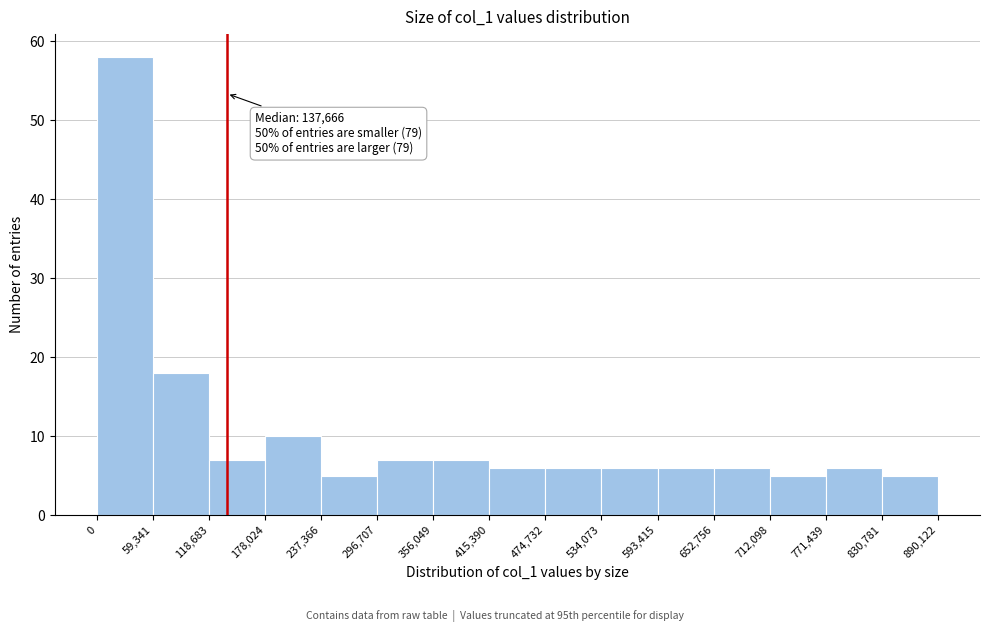

Over which range of the x-axis is the bar tallest?

0 to 59,341